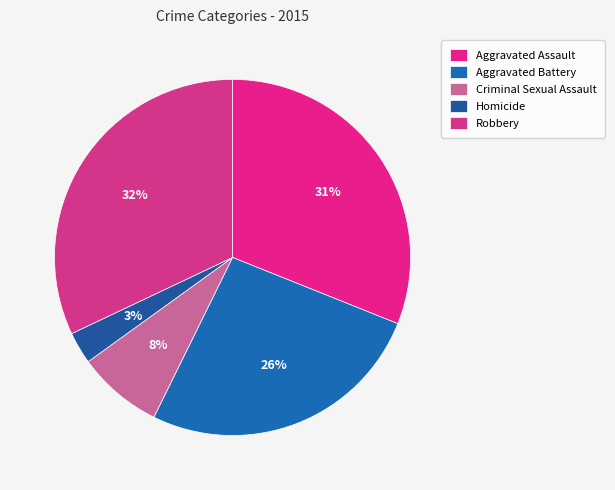

How many slices are in this pie chart?

5